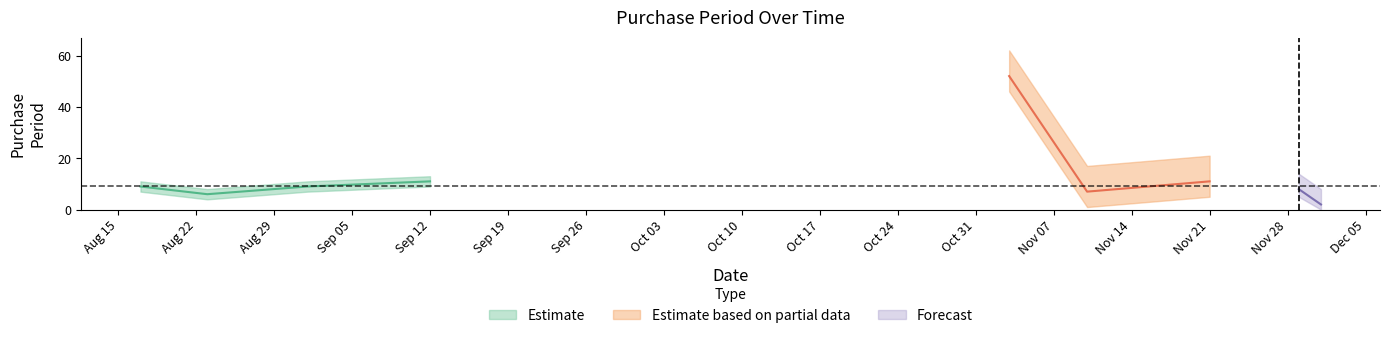

Reading right to left, extract all data points from this chart.

2	8	11	7	52	11	9	6	9